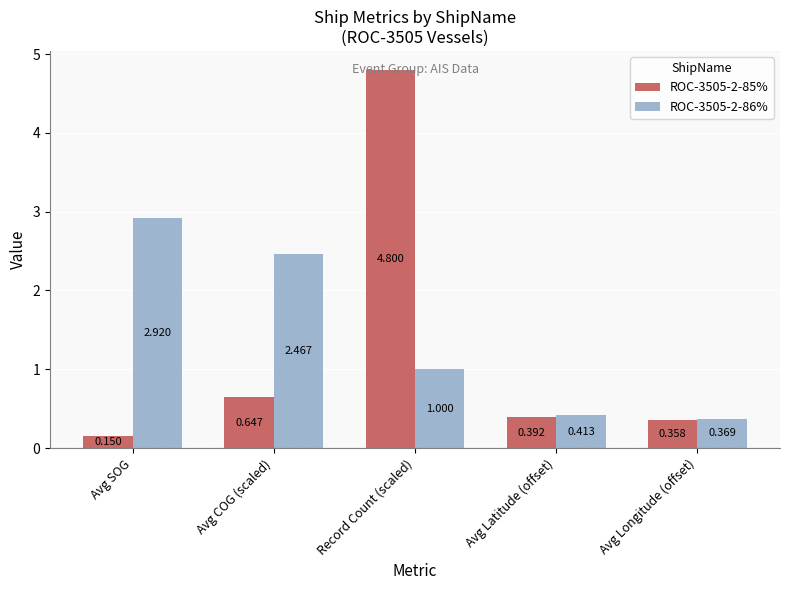

Which label corresponds to the largest value in the chart?

Record Count (scaled)